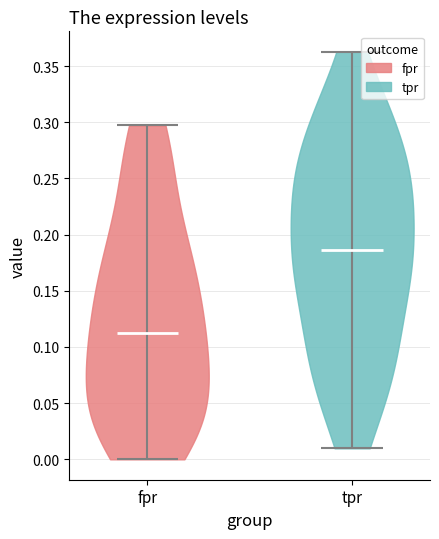

What is the highest point the violin for tpr reaches on the y-axis? The values are not printed on the chart, so give them approximately, as read against the axis.

0.365